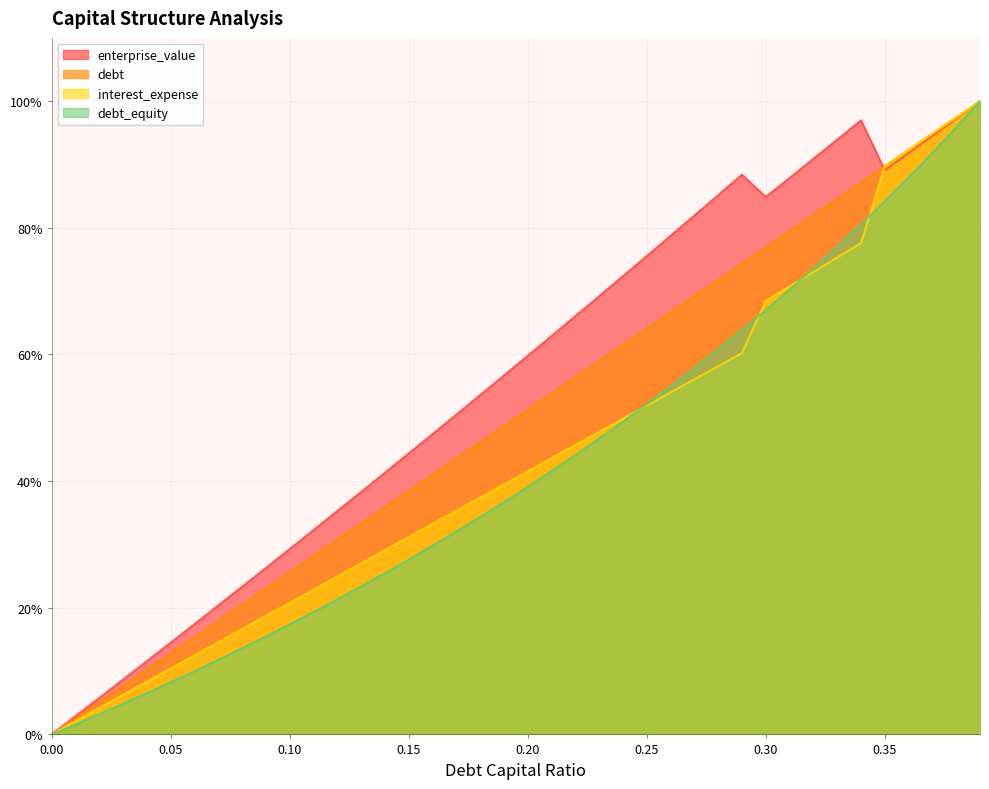

How many data points in enterprise_value are above 59?

20